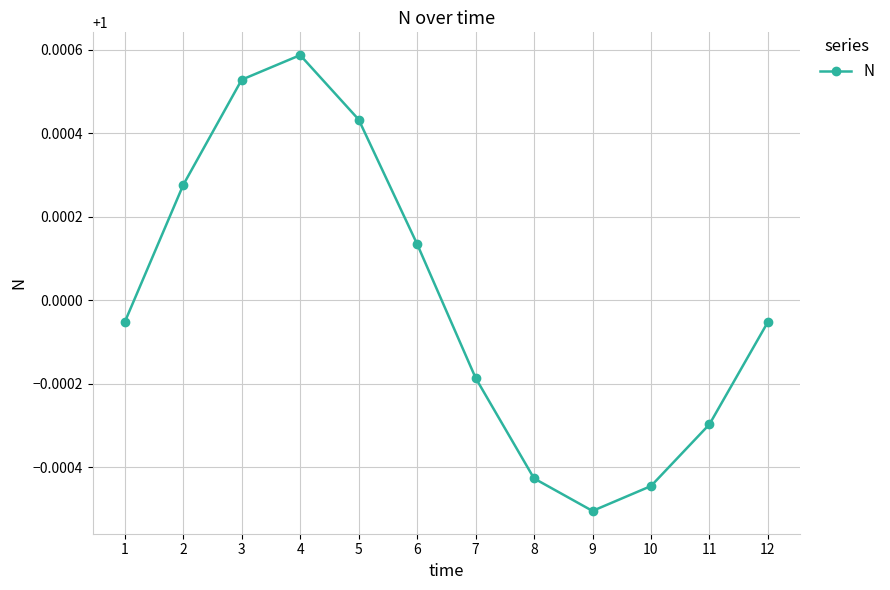

The value at 10 is 0.3. True or false?

False